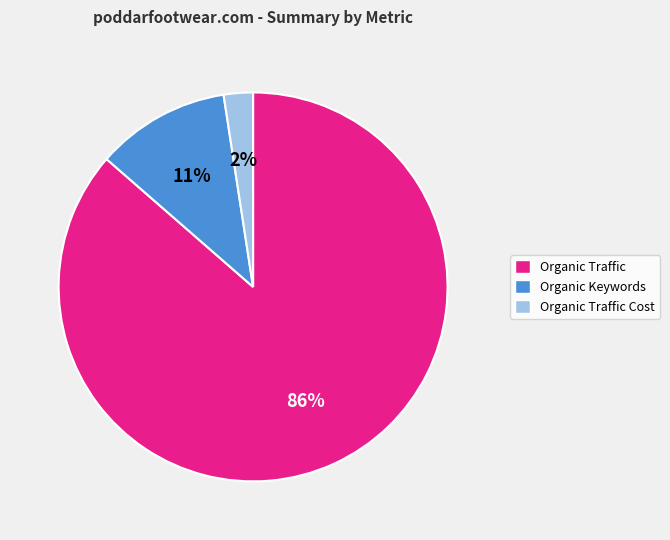

To the nearest percent, what percentage of the pie is Organic Traffic Cost?

2%